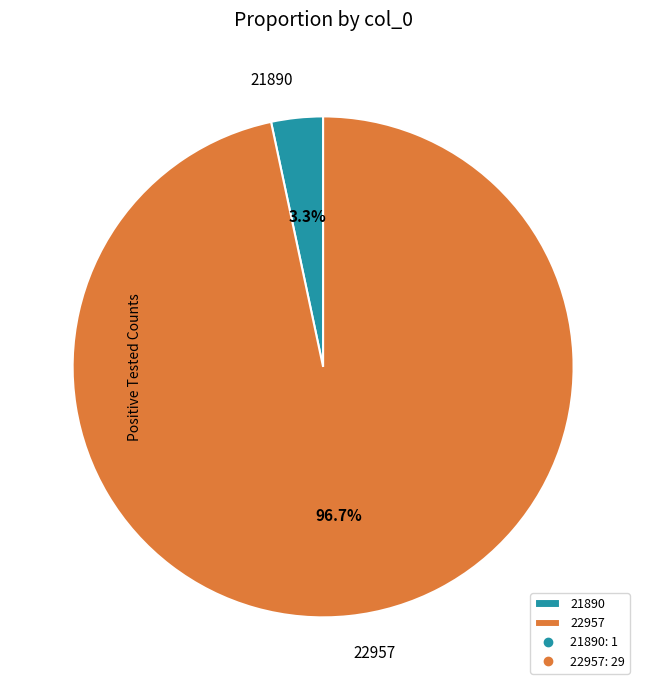

Rank the categories by value from lowest to highest.

21890, 22957